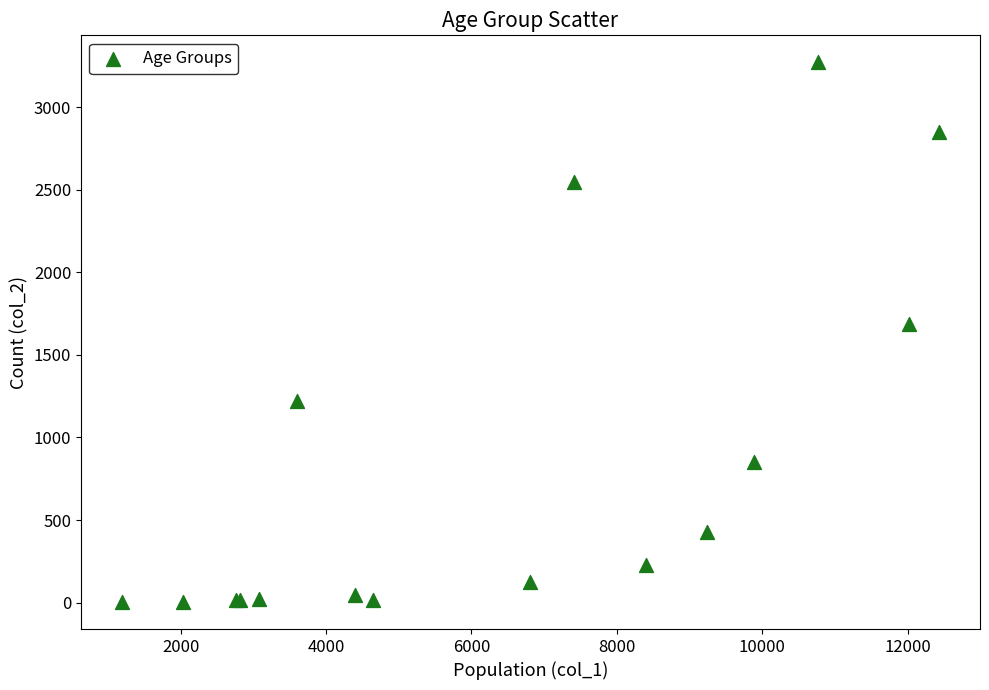

What Y value in the scatter plot is closest to 1638?

1690